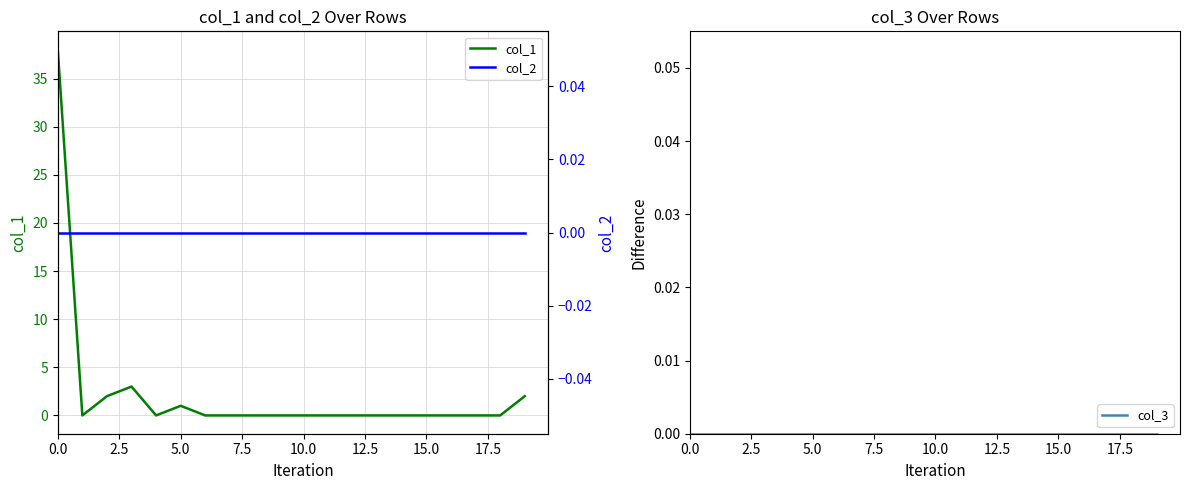

True or false: col_1 has more than 1 points higher than both neighbors.

True